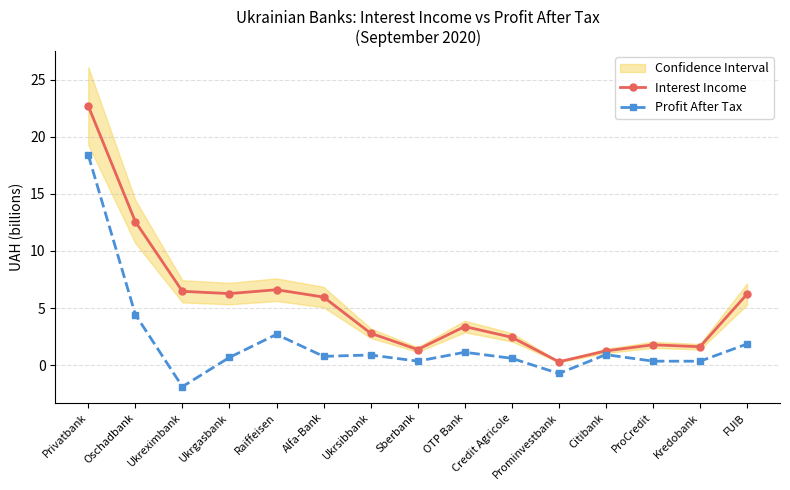

How many values in the Interest Income series are below 3?

7